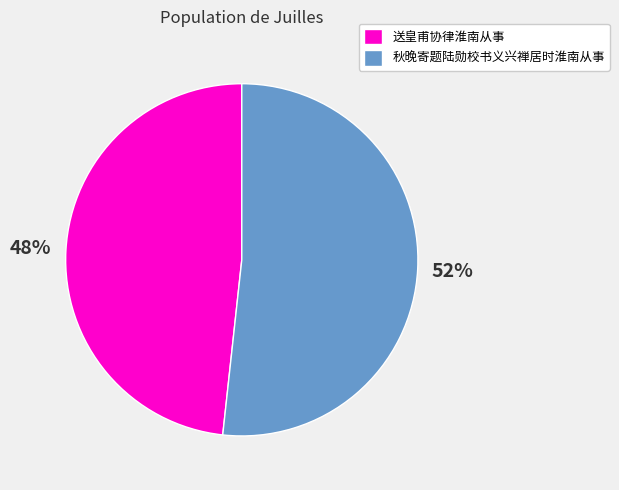

How many slices are in this pie chart?

2